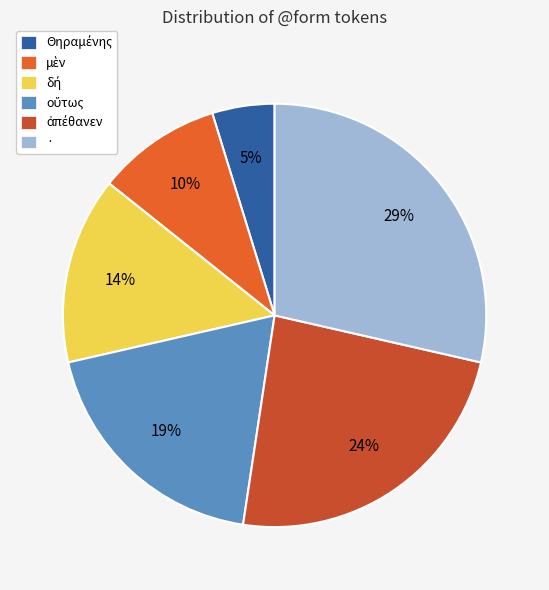

How many segments does this pie chart have?

6